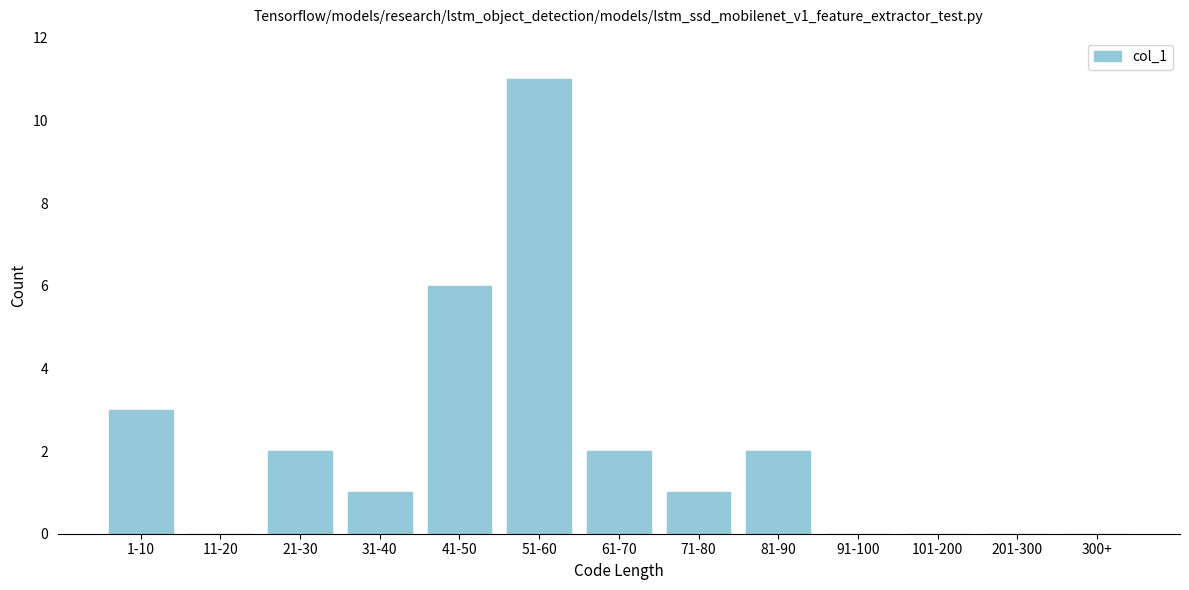

Reading left to right, extract all data points from this chart.

1-10=3	11-20=0	21-30=2	31-40=1	41-50=6	51-60=11	61-70=2	71-80=1	81-90=2	91-100=0	101-200=0	201-300=0	300+=0